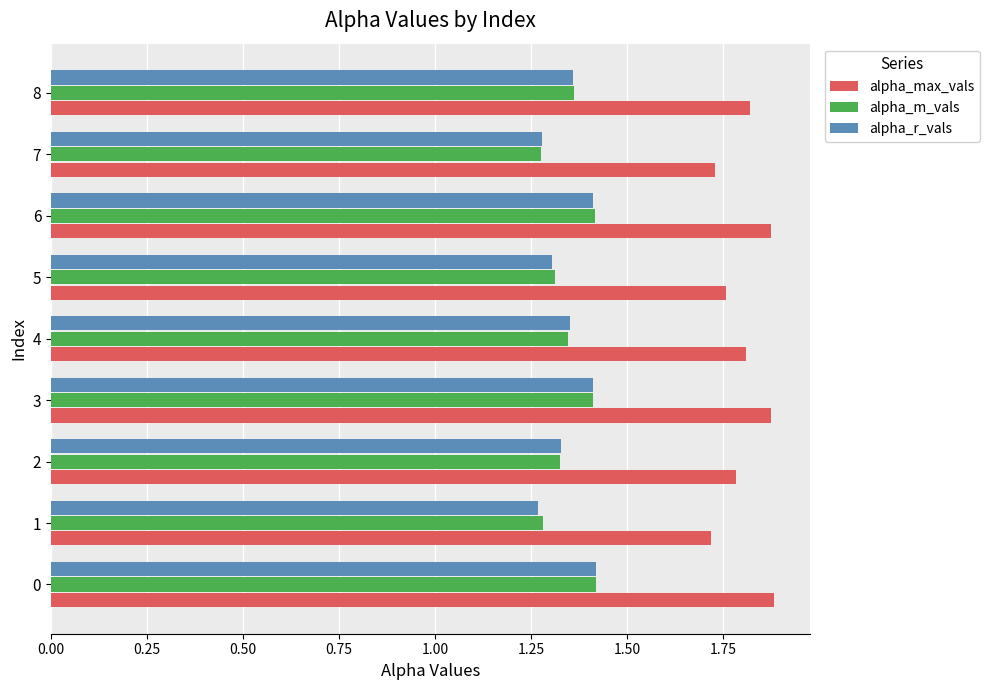

What is the sum of the alpha_max_vals values at 2 and 6?

3.7